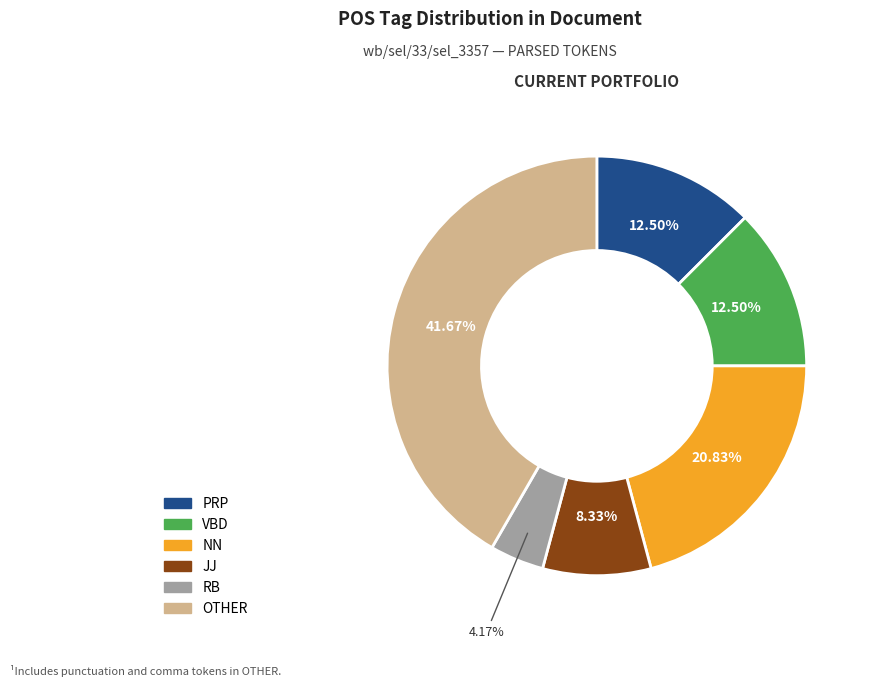

How many segments does this pie chart have?

6